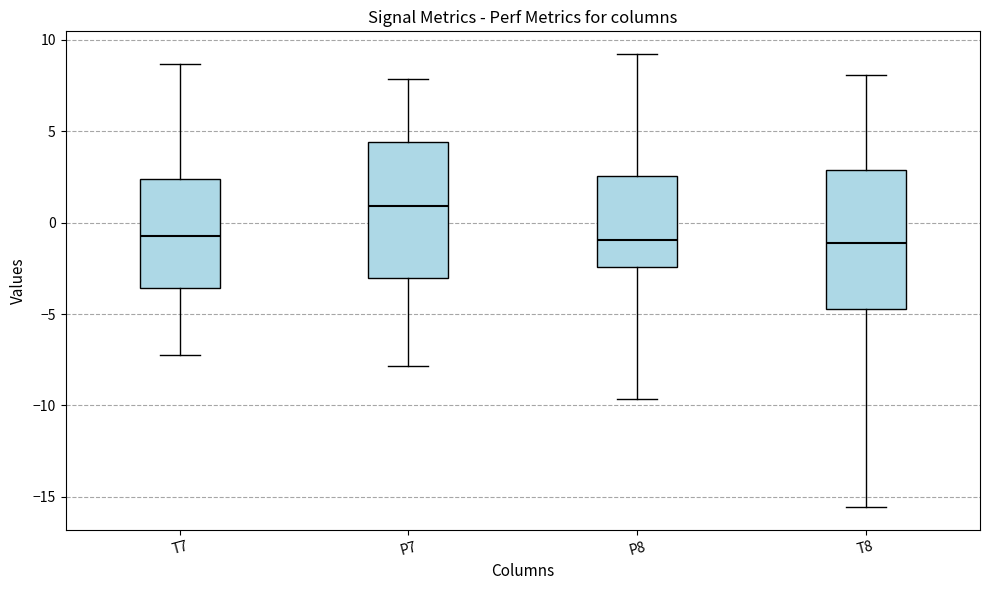

Where is the lower edge of the box for P8 on the y-axis? The values are not printed on the chart, so give them approximately, as read against the axis.

-2.5